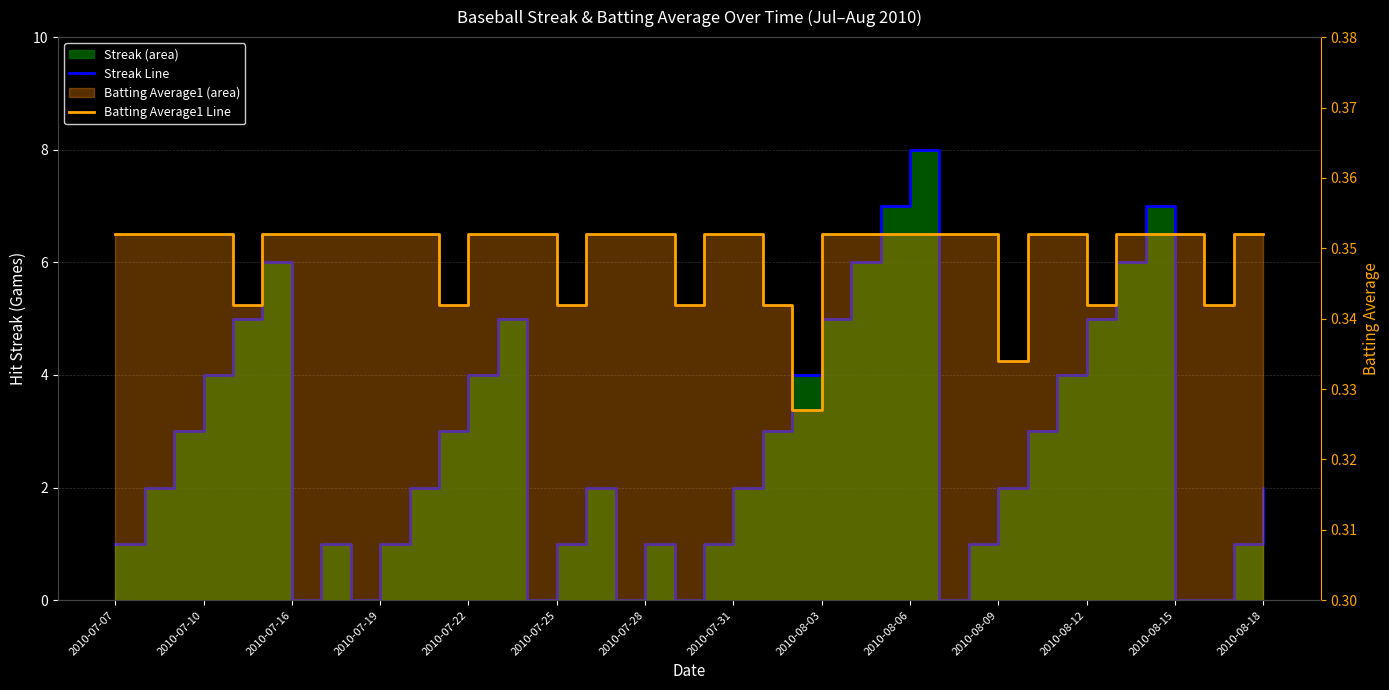

Reading left to right, transcribe all the data shown in this chart.

Streak Line: 1.0	2.0	3.0	4.0	5.0	6.0	0.0	1.0	0.0	1.0	2.0	3.0	4.0	5.0	0.0	1.0	2.0	0.0	1.0	0.0	1.0	2.0	3.0	4.0	5.0	6.0	7.0	8.0	0.0	1.0	2.0	3.0	4.0	5.0	6.0	7.0	0.0	0.0	1.0	2.0
Batting Average1 Line: 0.4	0.4	0.4	0.4	0.3	0.4	0.4	0.4	0.4	0.4	0.4	0.3	0.4	0.4	0.4	0.3	0.4	0.4	0.4	0.3	0.4	0.4	0.3	0.3	0.4	0.4	0.4	0.4	0.4	0.4	0.3	0.4	0.4	0.3	0.4	0.4	0.4	0.3	0.4	0.4